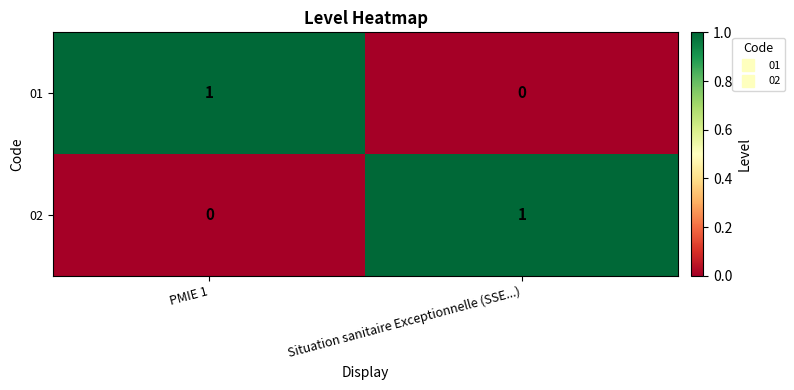

At which label does 01 reach its peak?

PMIE 1